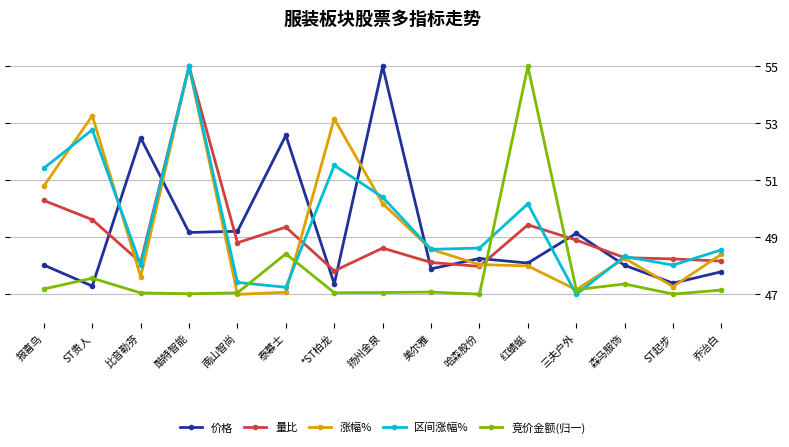

What is the label of the 12th point from the left?

三夫户外